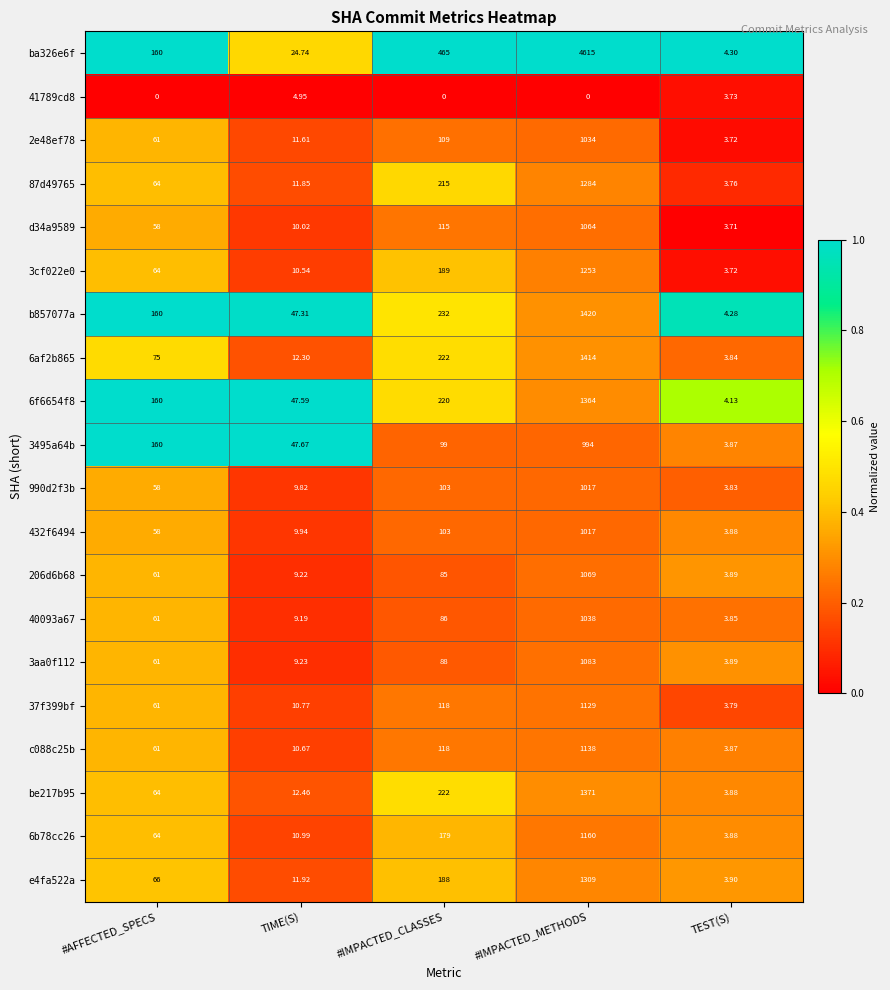

Which category has the highest value in the 87d49765 series?

#IMPACTED_METHODS